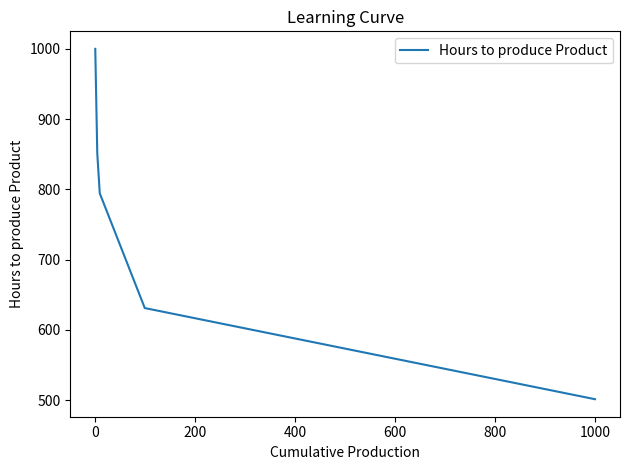

What is the difference between the maximum and minimum values?

498.8